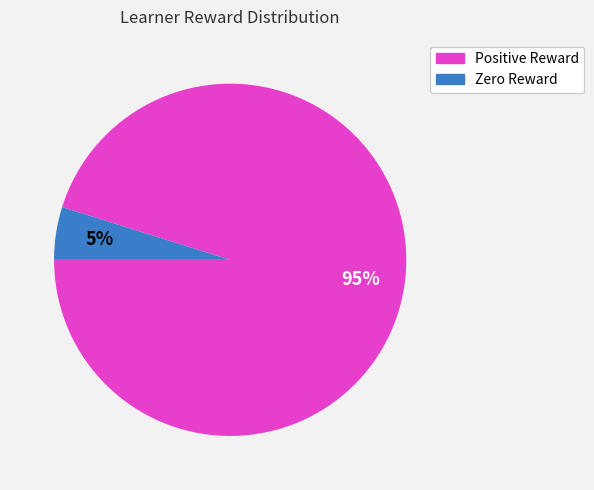

To the nearest percent, what is the average slice percentage?

50%